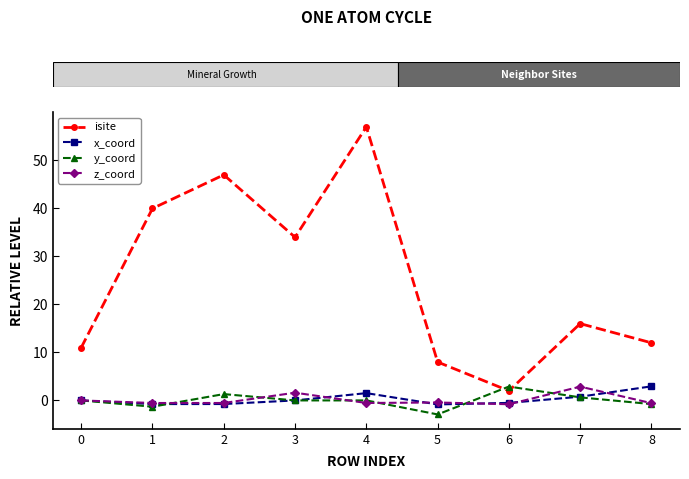

Does the chart have visible grid lines?

No